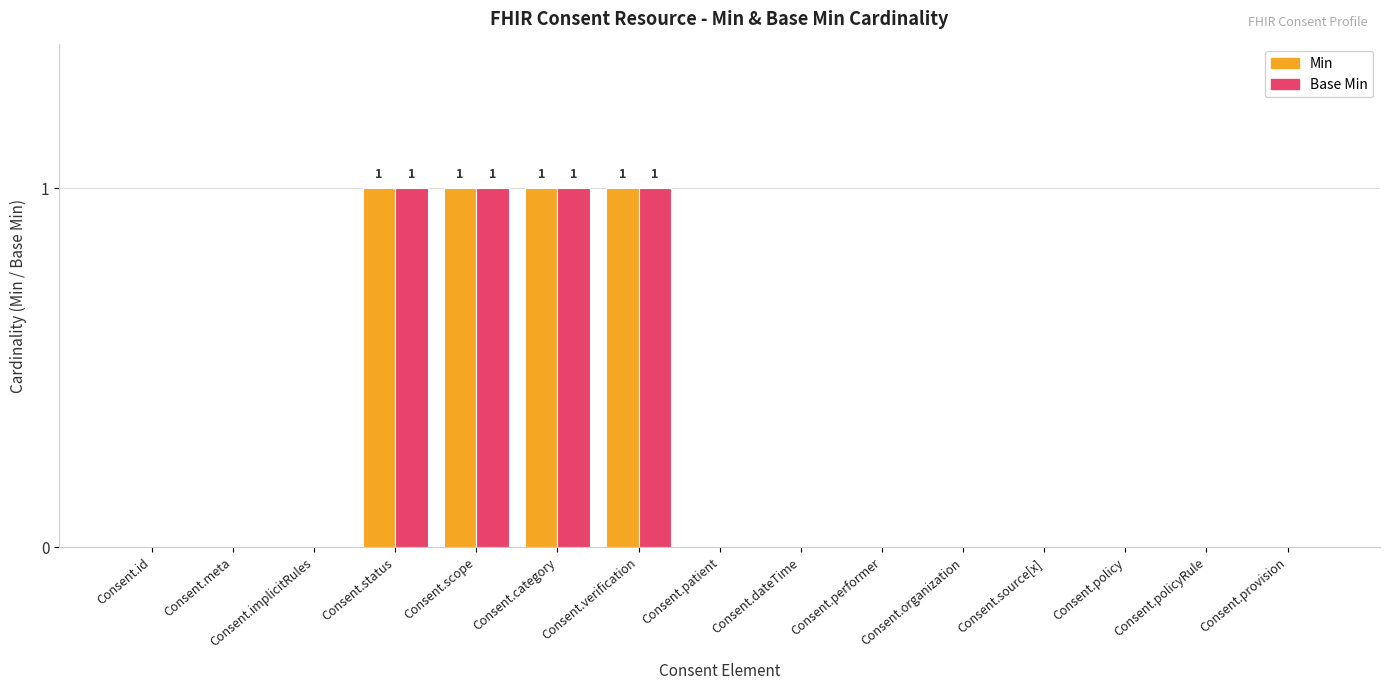

Reading right to left, list all the values displayed in this chart.

Min: Consent.provision=0	Consent.policyRule=0	Consent.policy=0	Consent.source[x]=0	Consent.organization=0	Consent.performer=0	Consent.dateTime=0	Consent.patient=0	Consent.verification=1	Consent.category=1	Consent.scope=1	Consent.status=1	Consent.implicitRules=0	Consent.meta=0	Consent.id=0
Base Min: Consent.provision=0	Consent.policyRule=0	Consent.policy=0	Consent.source[x]=0	Consent.organization=0	Consent.performer=0	Consent.dateTime=0	Consent.patient=0	Consent.verification=1	Consent.category=1	Consent.scope=1	Consent.status=1	Consent.implicitRules=0	Consent.meta=0	Consent.id=0